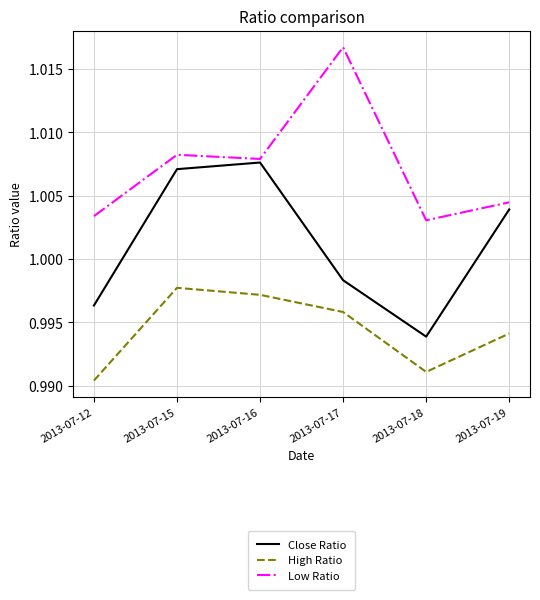

How many Close Ratio values are between 0 and 1?

3